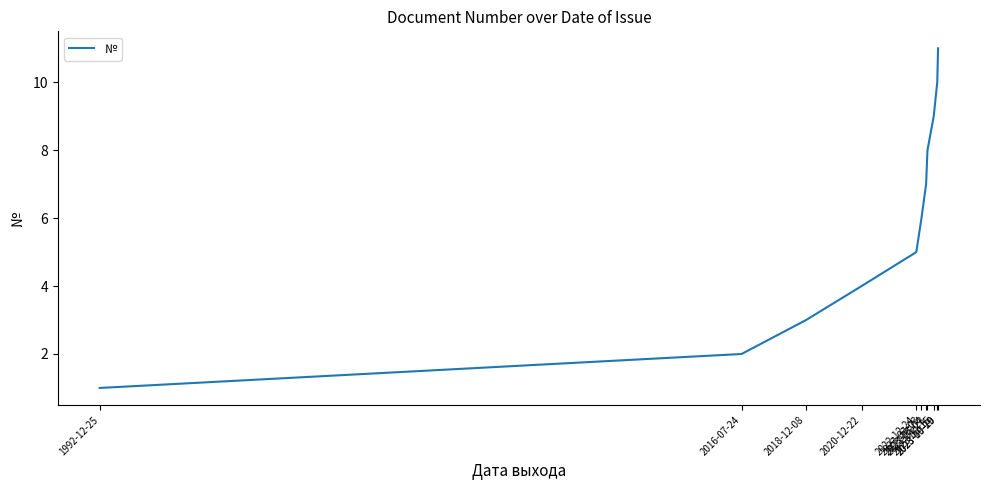

True or false: there are more than 0 points higher than both neighbors.

False